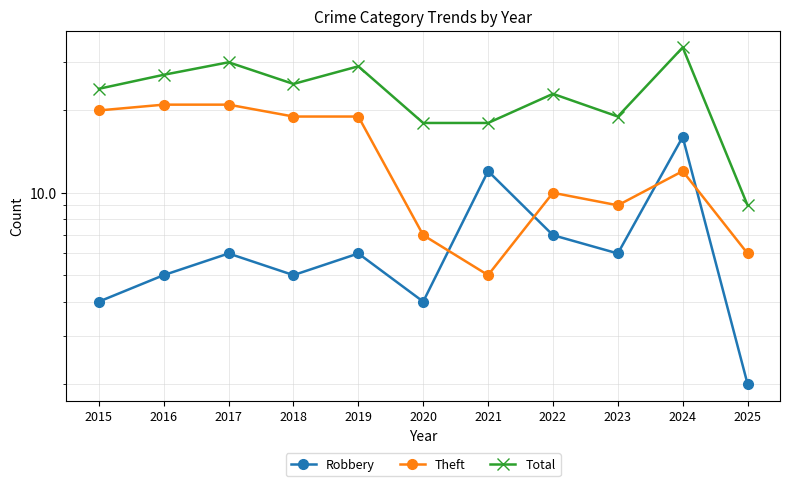

At how many categories does at least one series exceed 24?

5